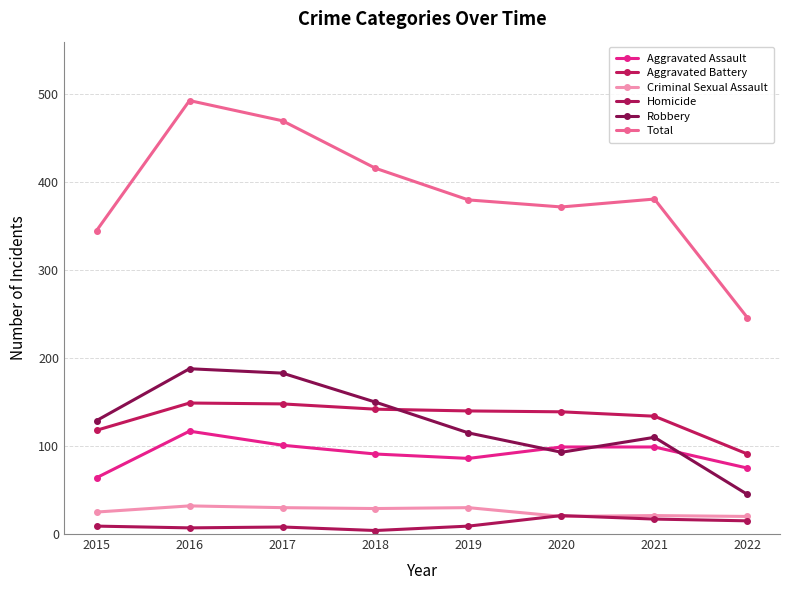

The value of Robbery at 2017 is 303. True or false?

False